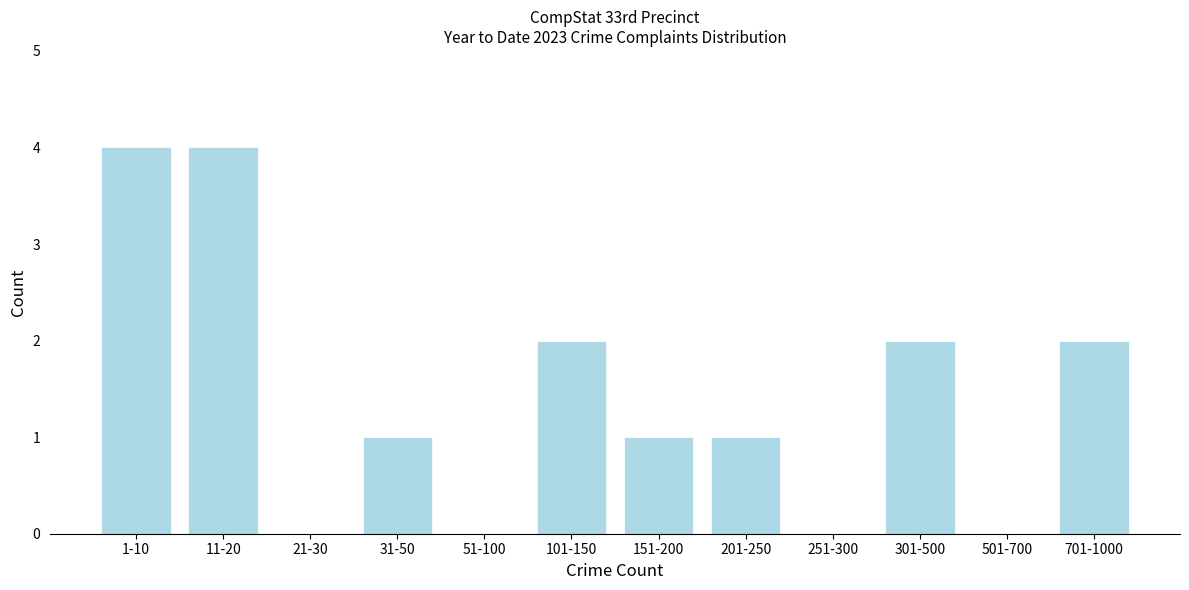

Reading left to right, transcribe all the data shown in this chart.

1-10=4	11-20=4	21-30=0	31-50=1	51-100=0	101-150=2	151-200=1	201-250=1	251-300=0	301-500=2	501-700=0	701-1000=2